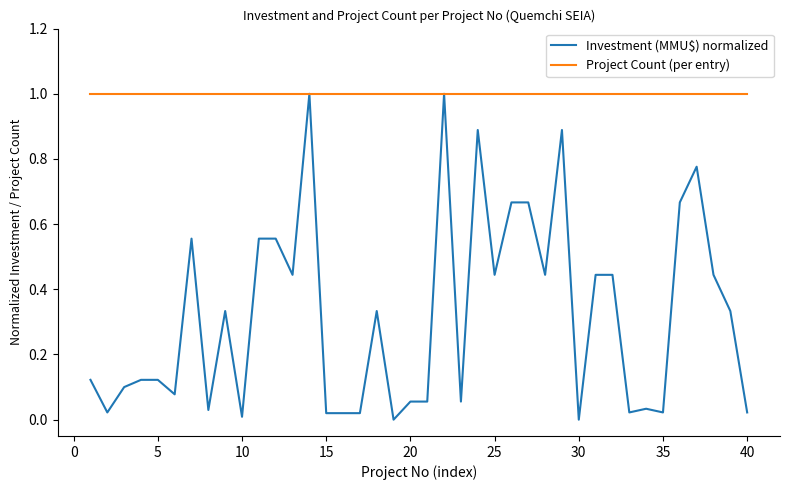

List the series in order of their overall mean, lowest first.

Investment (MMU$) normalized, Project Count (per entry)